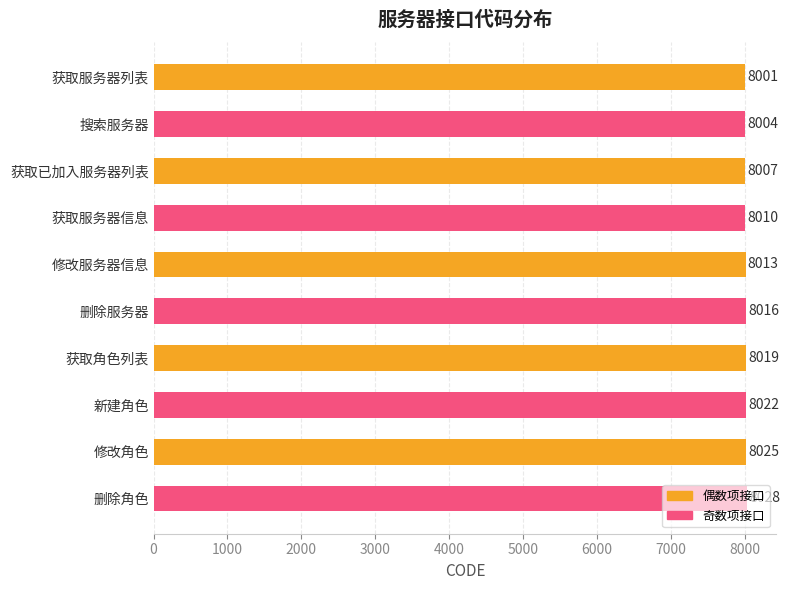

Where is the data nearest to the value 8014?

修改服务器信息